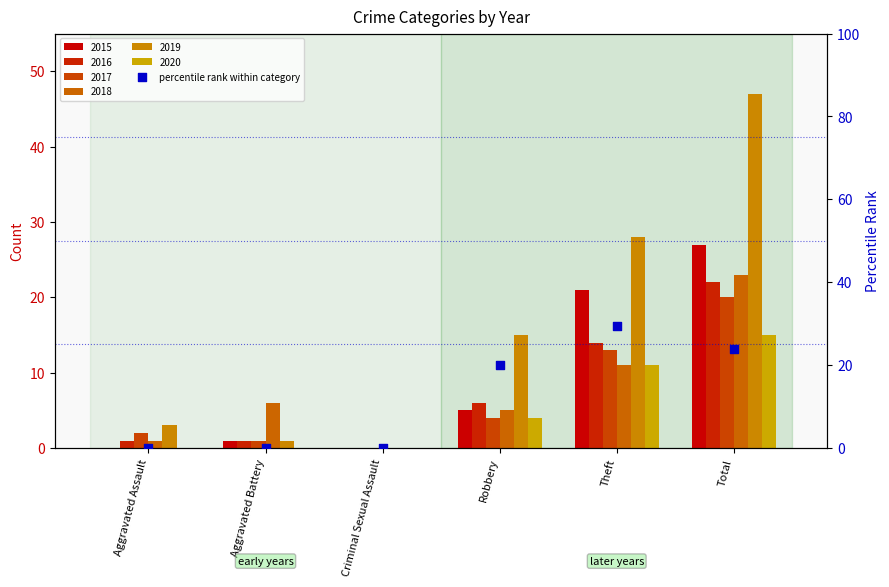

What is the change in value from Aggravated Battery to Total?

+23.9